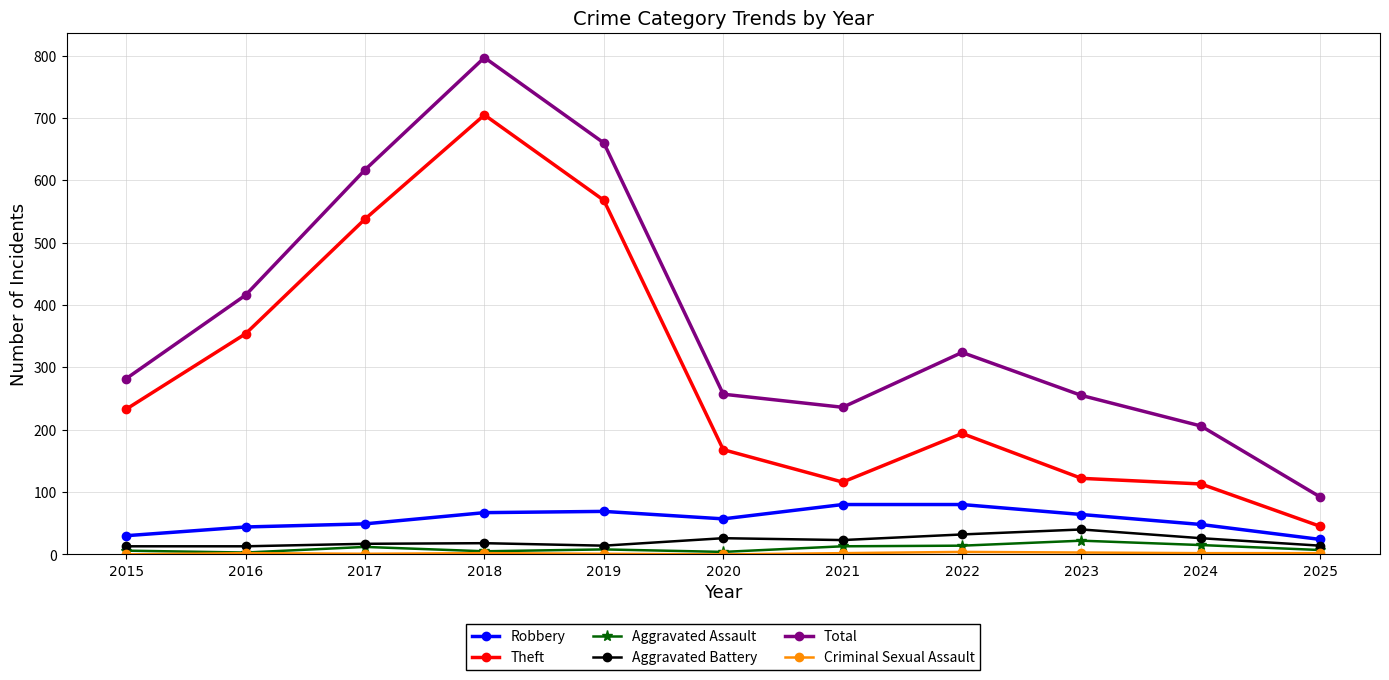

True or false: Theft and Total intersect in this chart.

False